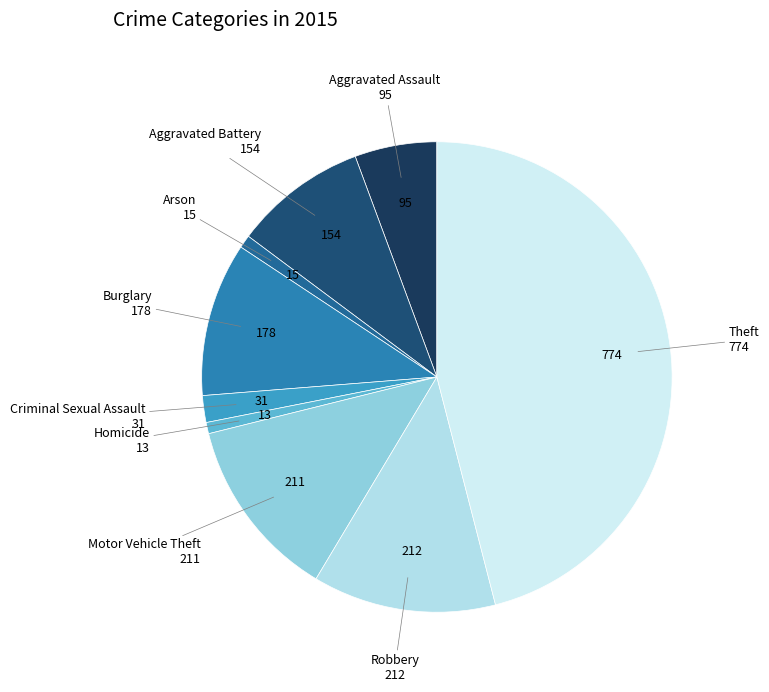

Is the sum of Robbery and Arson greater than half?

No